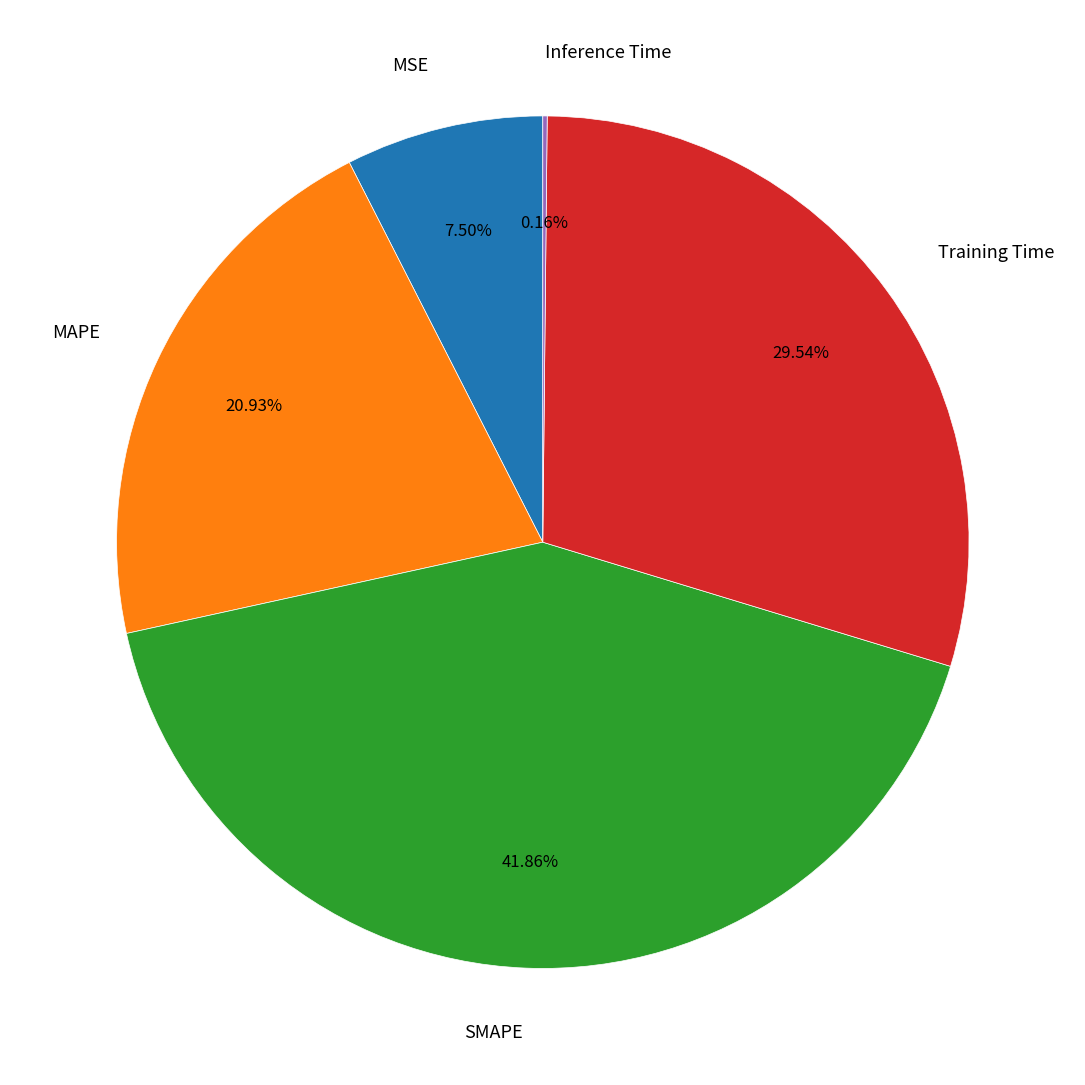

Does Training Time represent more than half of the total?

No